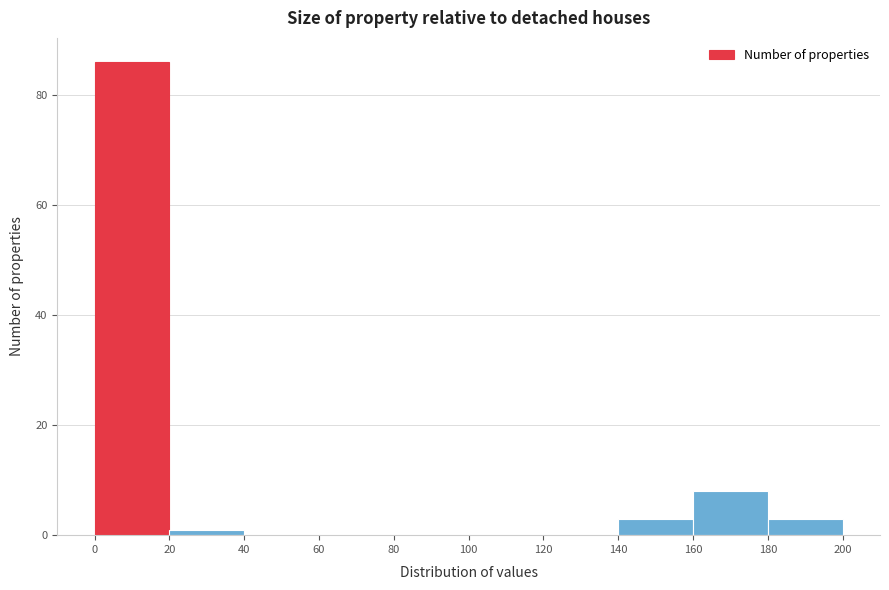

Reading left to right, list every bar in this chart as the range it spans on the x-axis followed by its height. The values are not printed on the chart, so give them approximately, as read against the axis.

0 to 20: 86
20 to 40: under 2
40 to 60: 0
60 to 80: 0
80 to 100: 0
100 to 120: 0
120 to 140: 0
140 to 160: 4
160 to 180: 8
180 to 200: 4